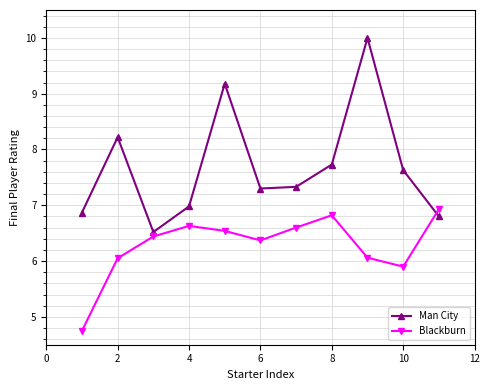

What is the value of the Blackburn point at the 8th from the left?

6.8